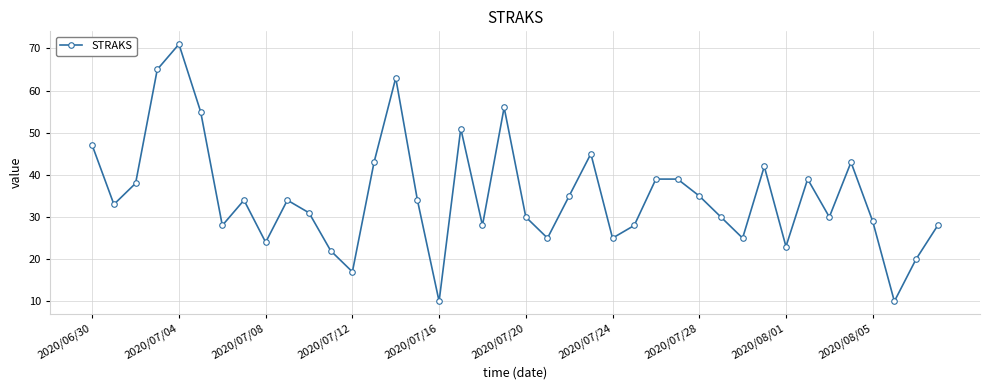

Reading left to right, transcribe all the data shown in this chart.

47	33	38	65	71	55	28	34	24	34	31	22	17	43	63	34	10	51	28	56	30	25	35	45	25	28	39	39	35	30	25	42	23	39	30	43	29	10	20	28